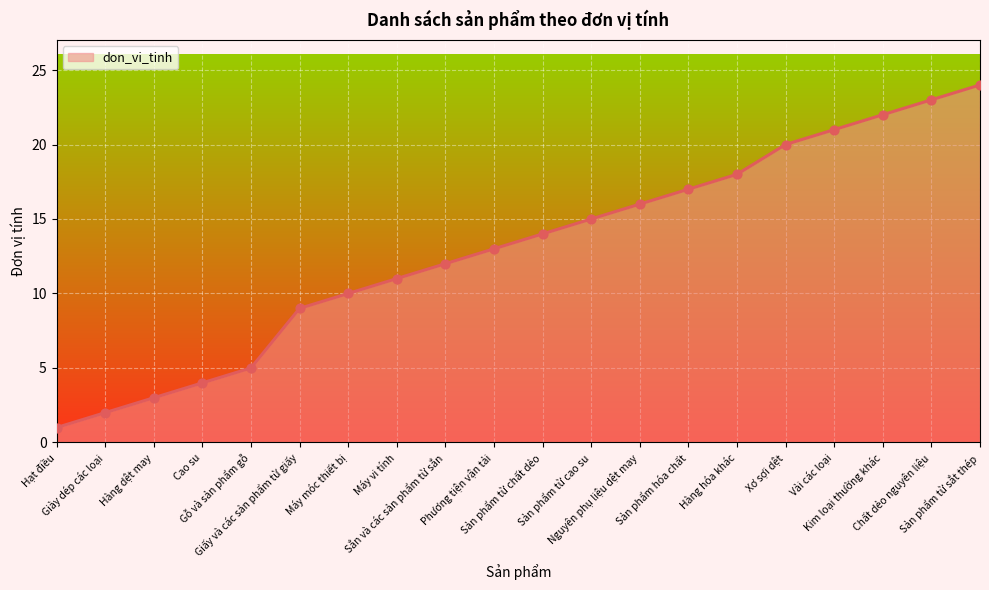

What is the change in value from Hàng dệt may to Sản phẩm từ cao su?

+12